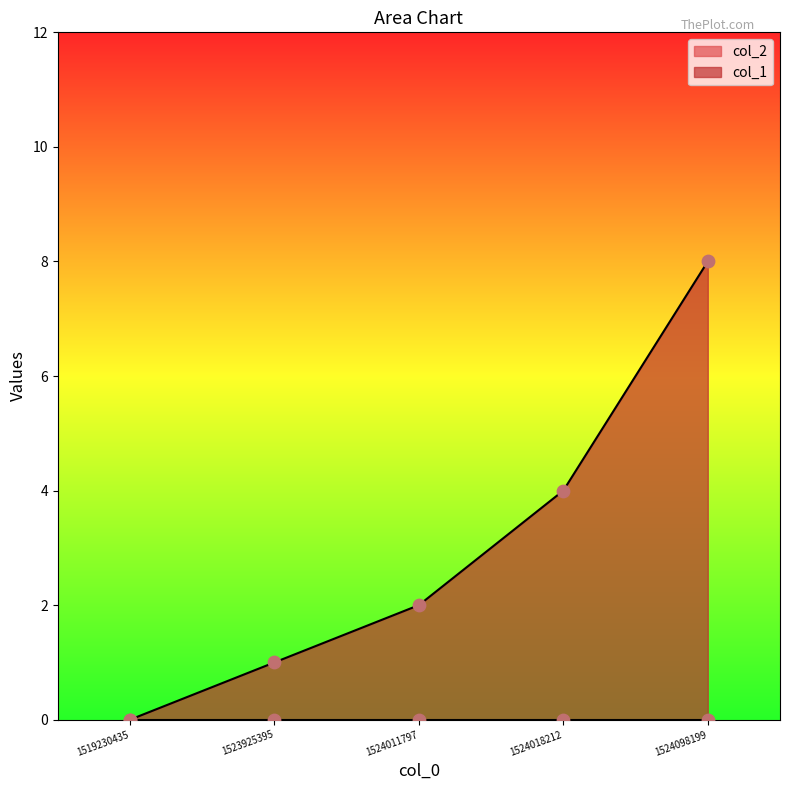

What is the change in value from 1524018212 to 1524098199?

+4